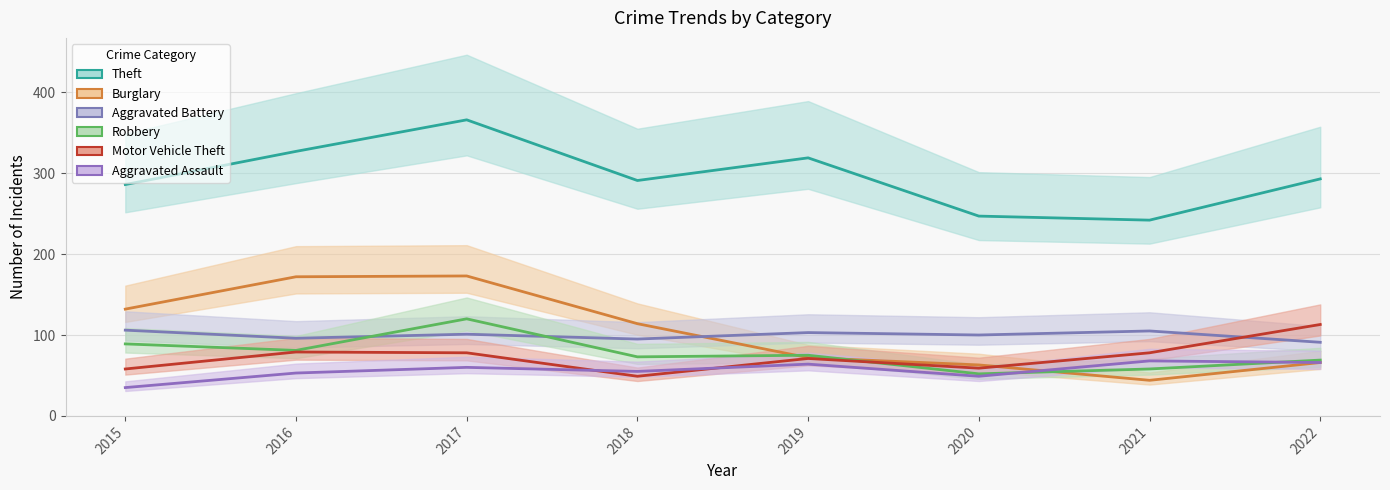

Is the value of Robbery at 2020 greater than the value of Aggravated Assault at 2020?

Yes